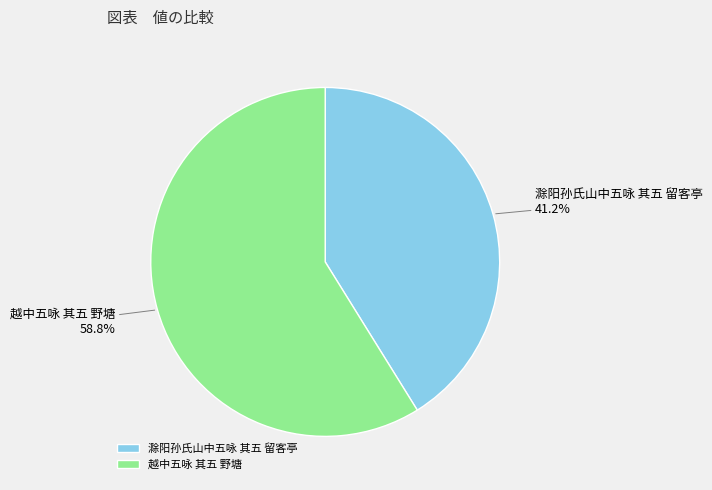

To the nearest percent, what is the difference between the 滁阳孙氏山中五咏 其五 留客亭 and 越中五咏 其五 野塘 slice percentages?

18%